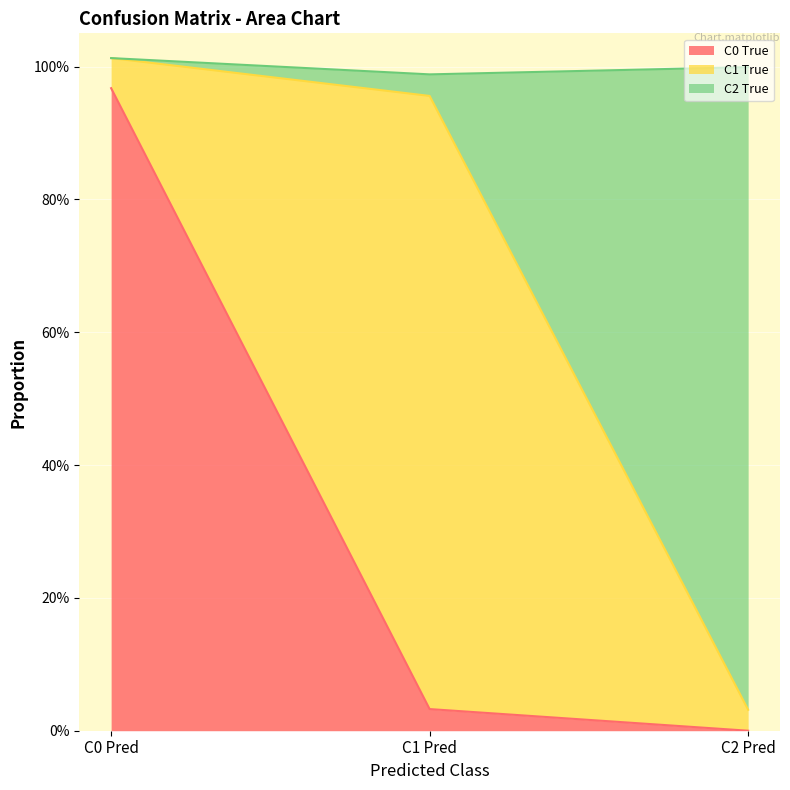

Which category has the lowest value across all series?

C2 Pred